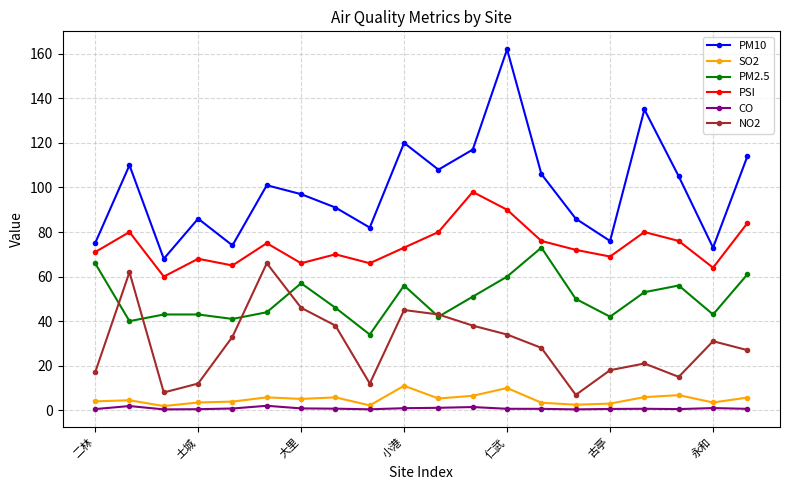

Count the number of categories in the chart.

20